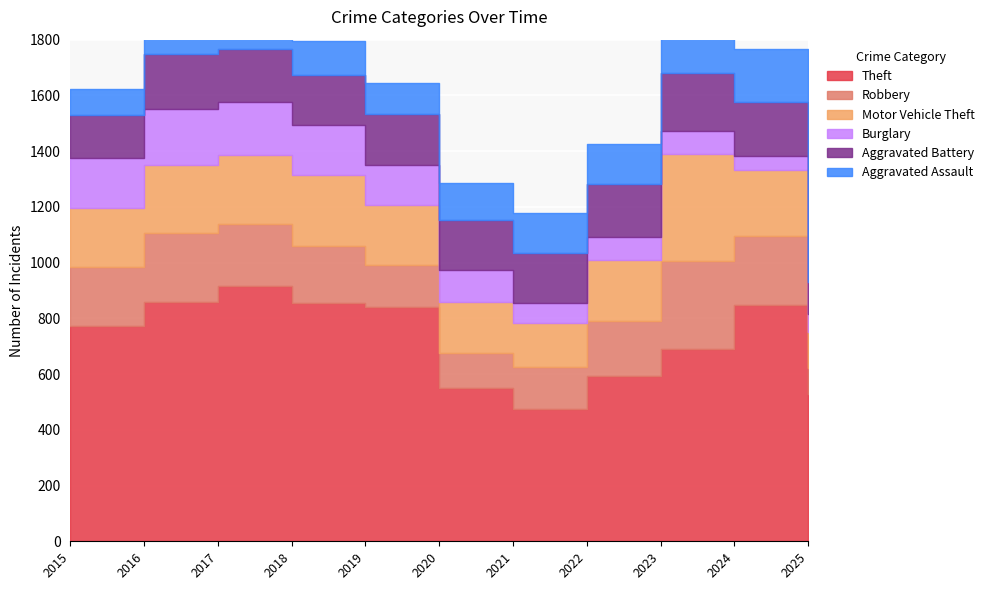

Rank the series at 2023 from lowest to highest value.

Burglary, Aggravated Assault, Aggravated Battery, Robbery, Motor Vehicle Theft, Theft